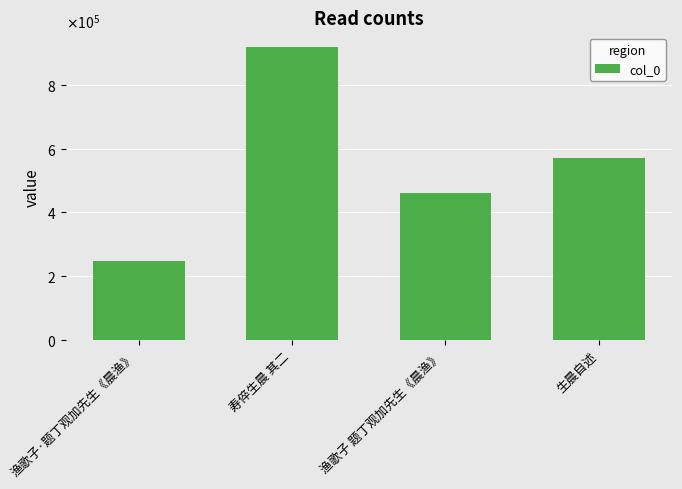

Does the chart contain any negative values?

No